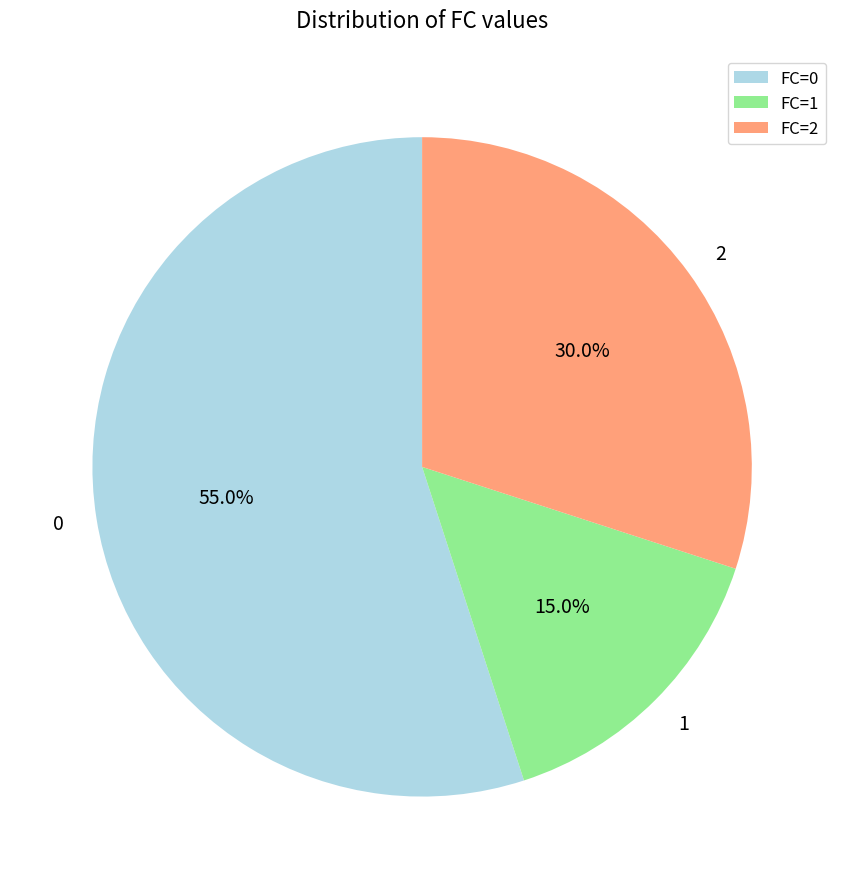

How much of the chart is everything except 0?

45.0%